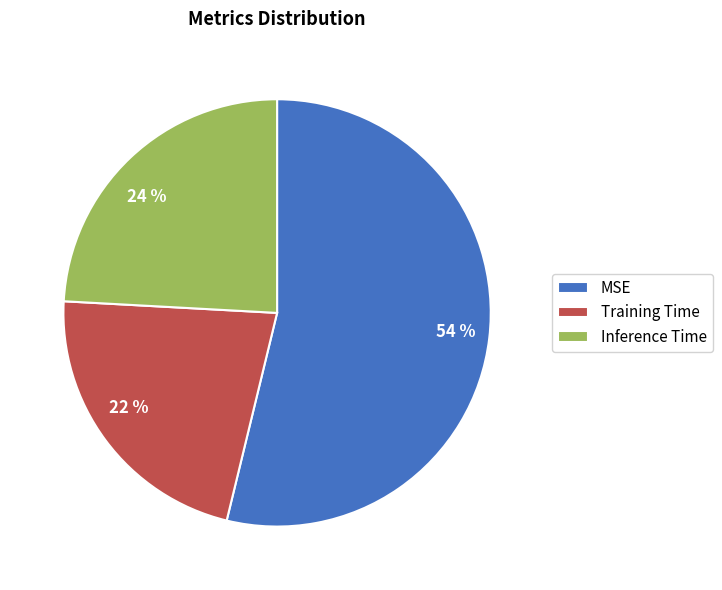

Does MSE represent more than half of the total?

Yes